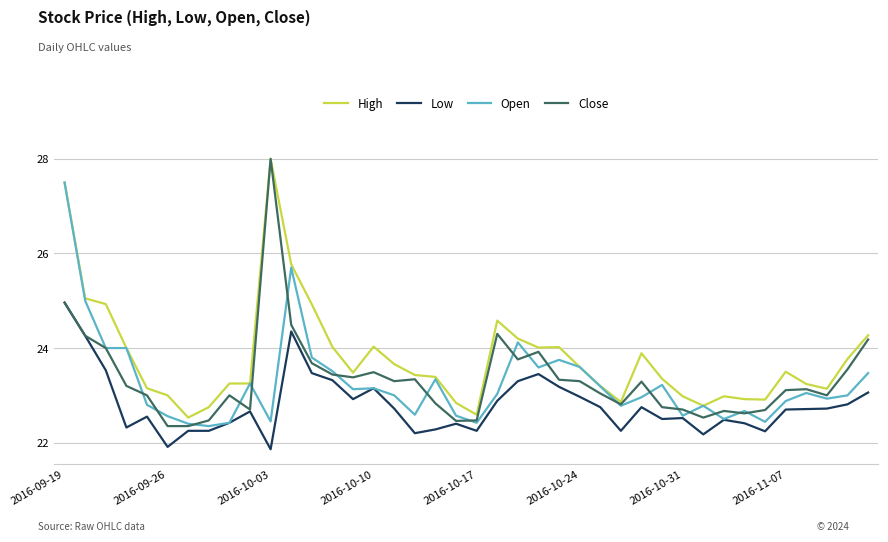

True or false: High and Low intersect in this chart.

False